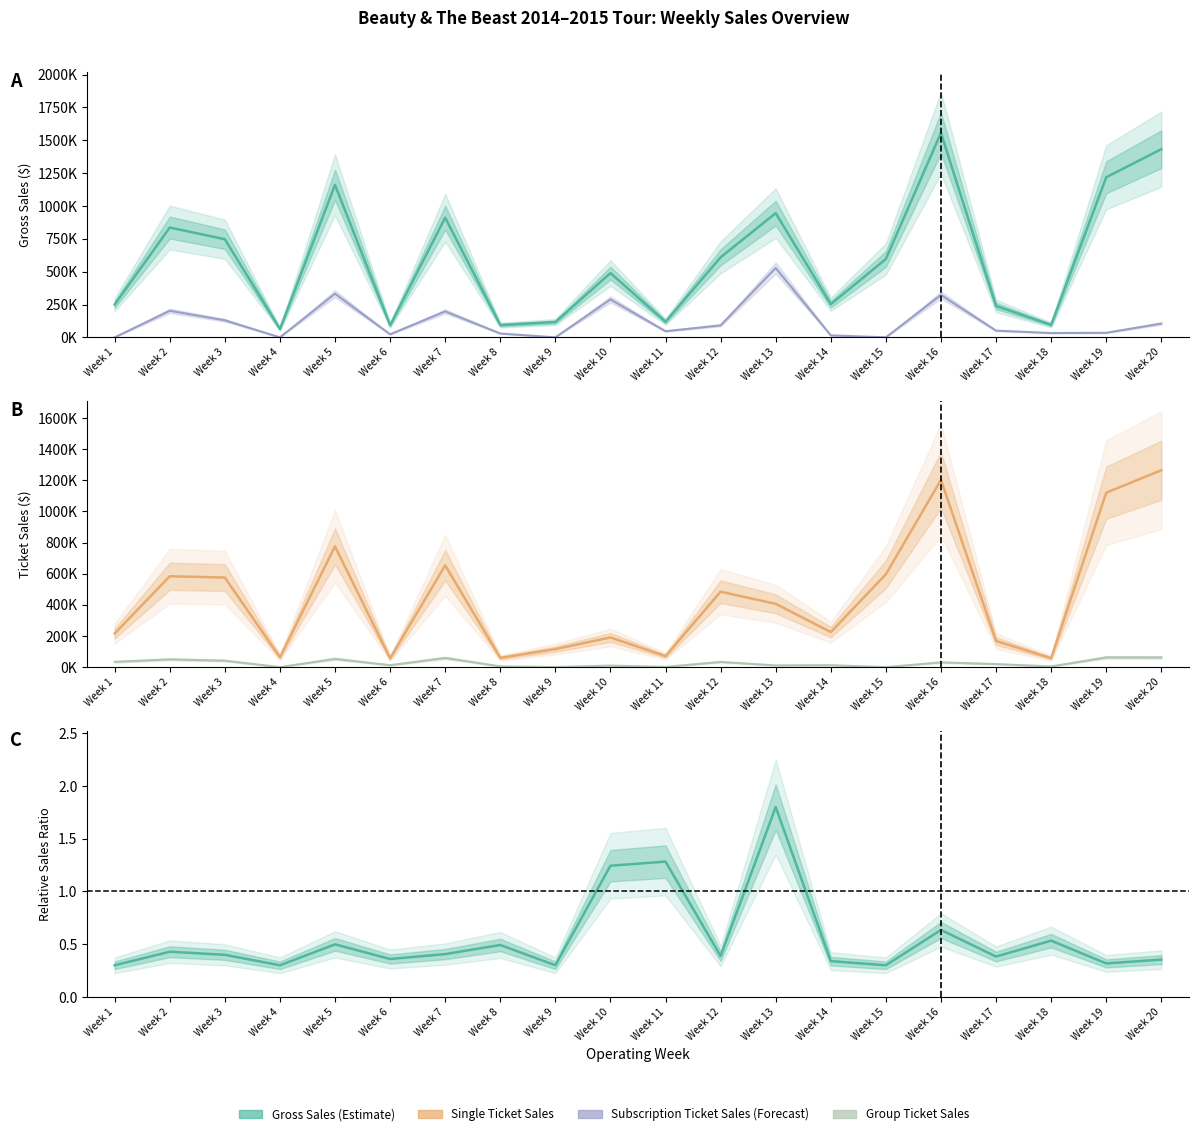

Which series has the largest range (max minus min)?

Gross Sales